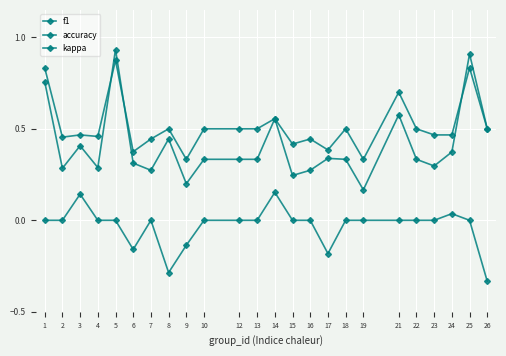

Is the value of f1 at 25 greater than the value of accuracy at 5?

Yes